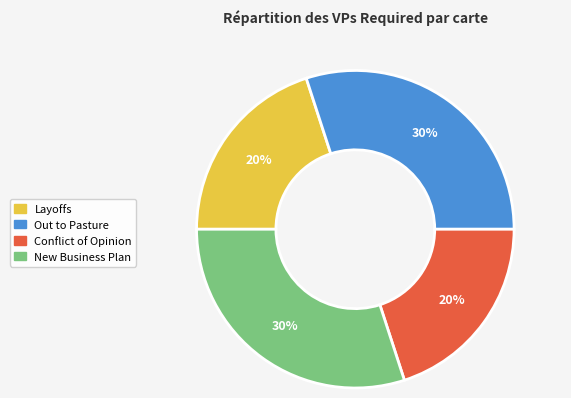

To the nearest percent, what percentage of the pie is Layoffs?

20%